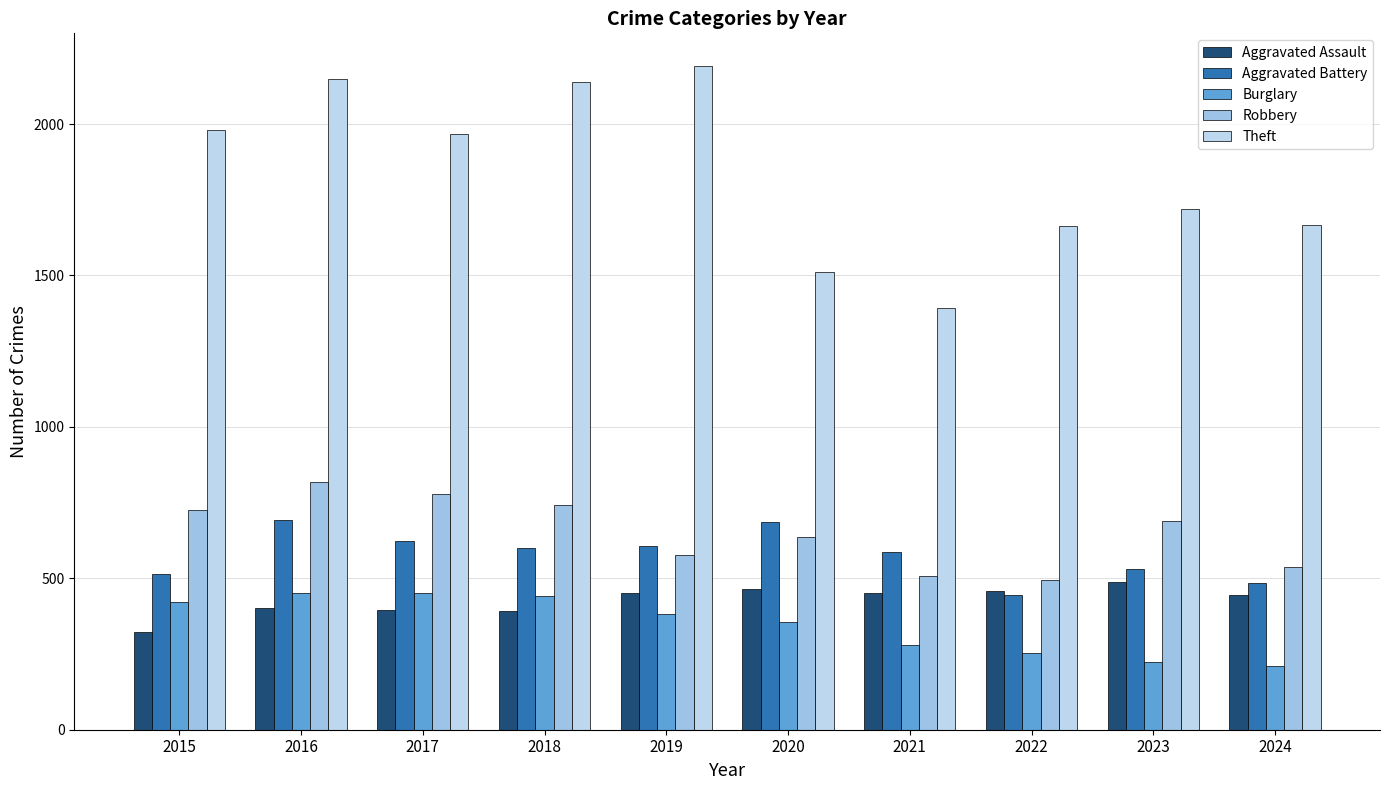

Is the value of Burglary at 2024 greater than the value of Robbery at 2023?

No